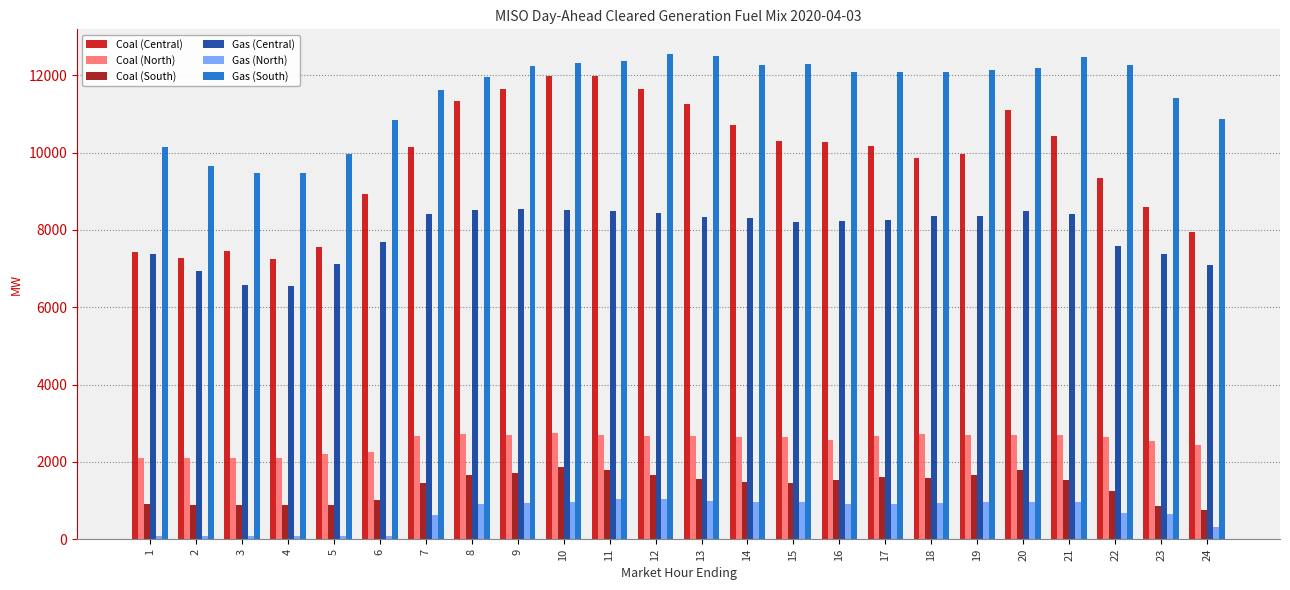

Where is Coal (North) nearest to the value 2424?

24